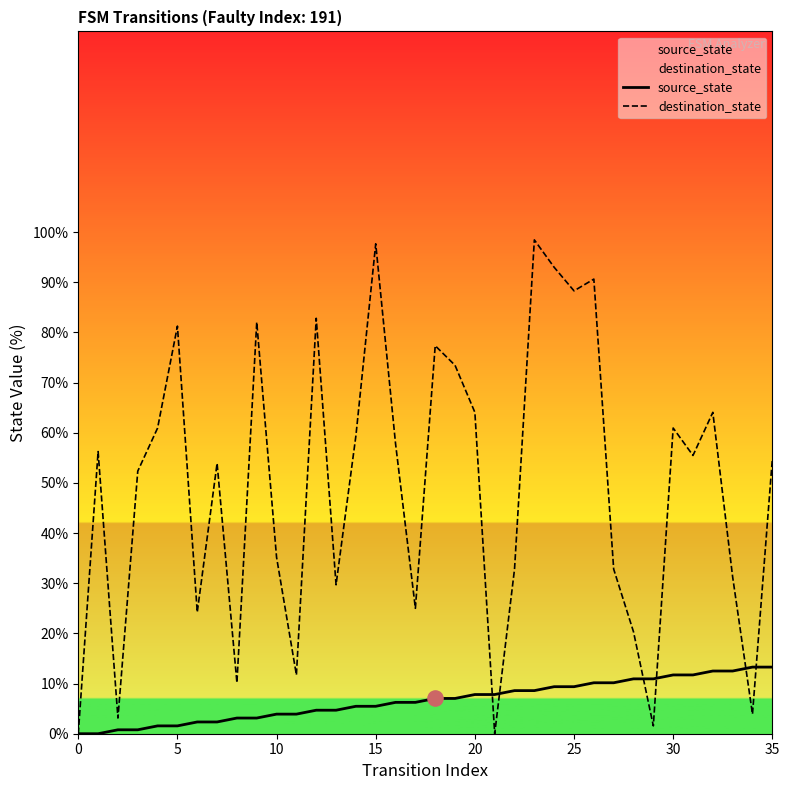

What are all the series names shown in the legend?

source_state, destination_state